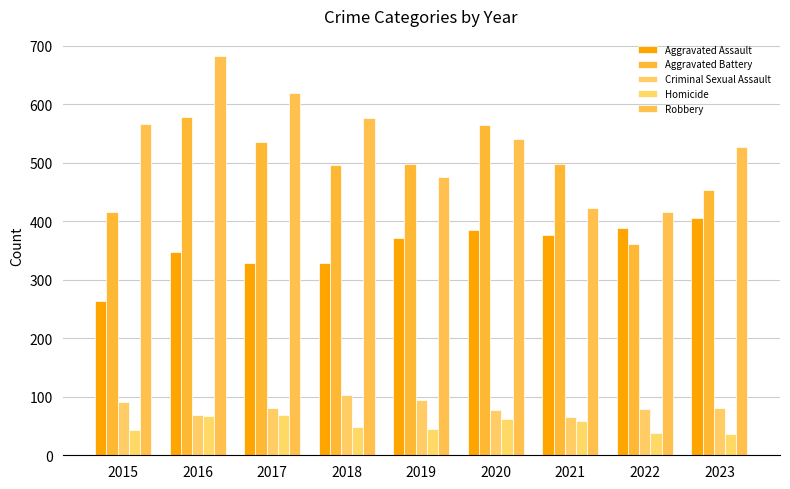

At which label does Aggravated Battery reach its peak?

2016